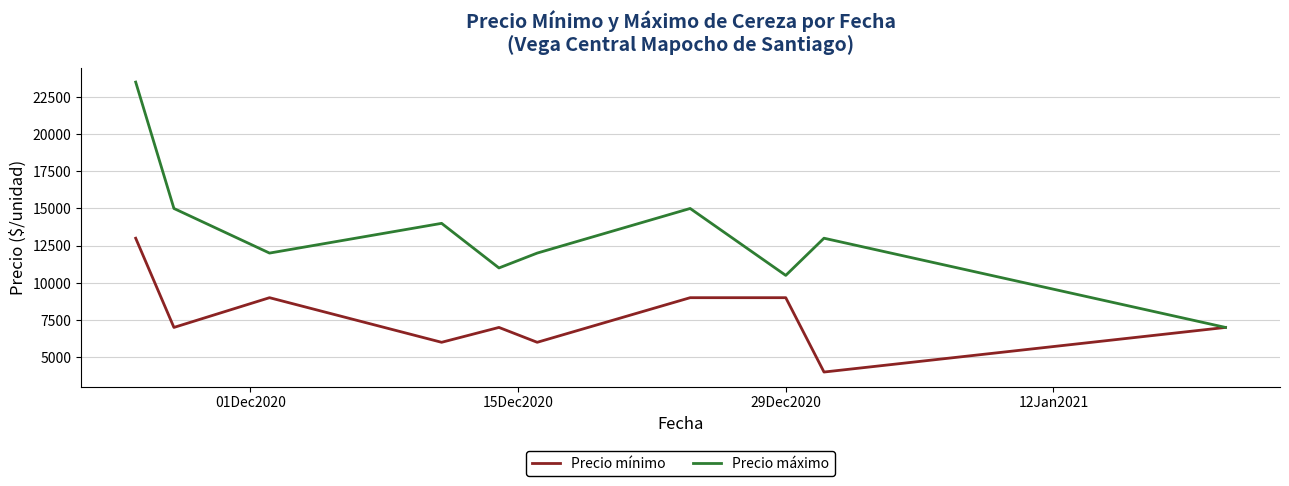

Which series has the largest total across all categories?

Precio máximo